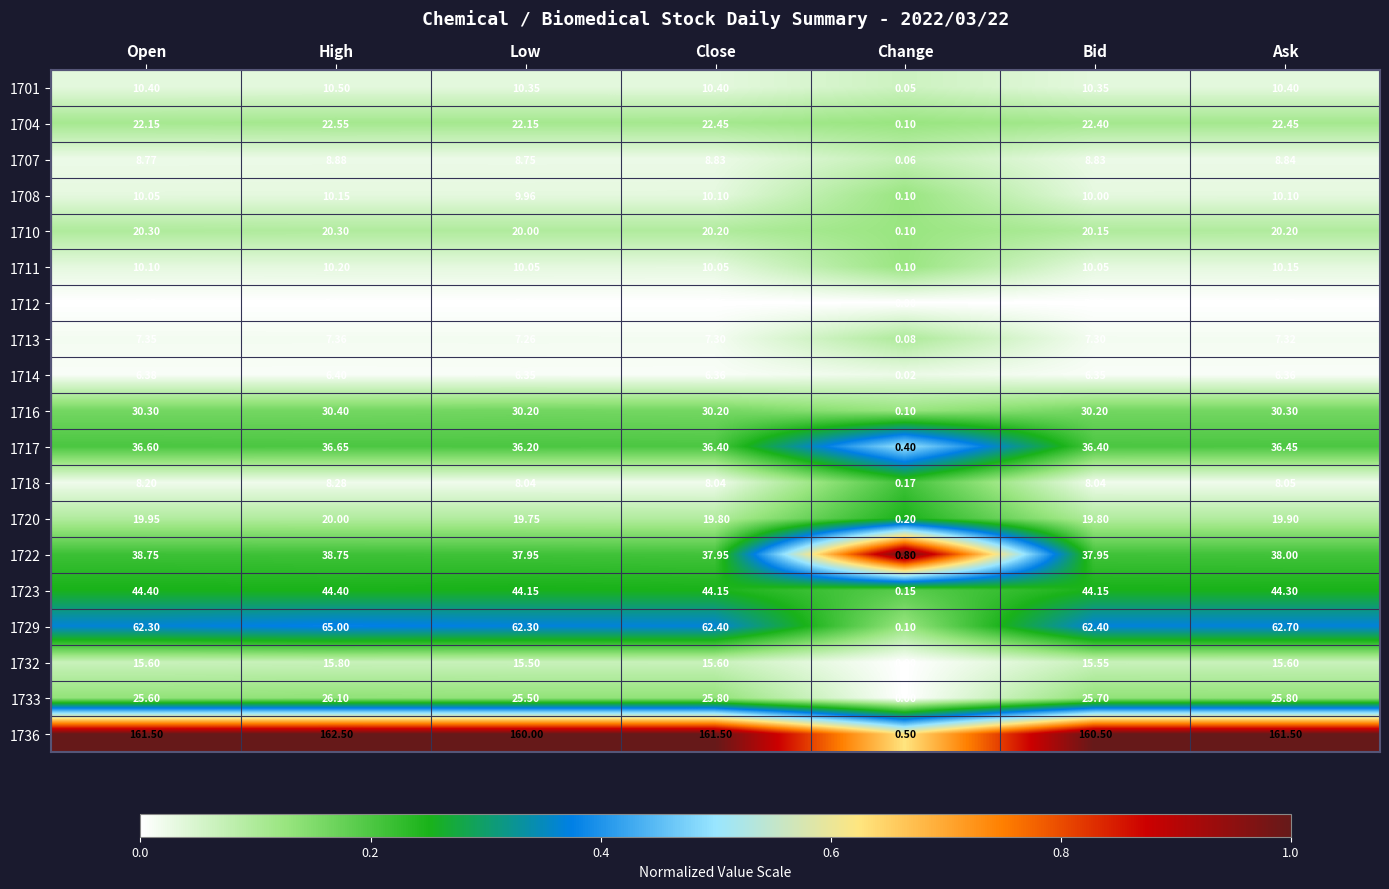

Is the value of 1736 at Change greater than the value of 1714 at Change?

Yes